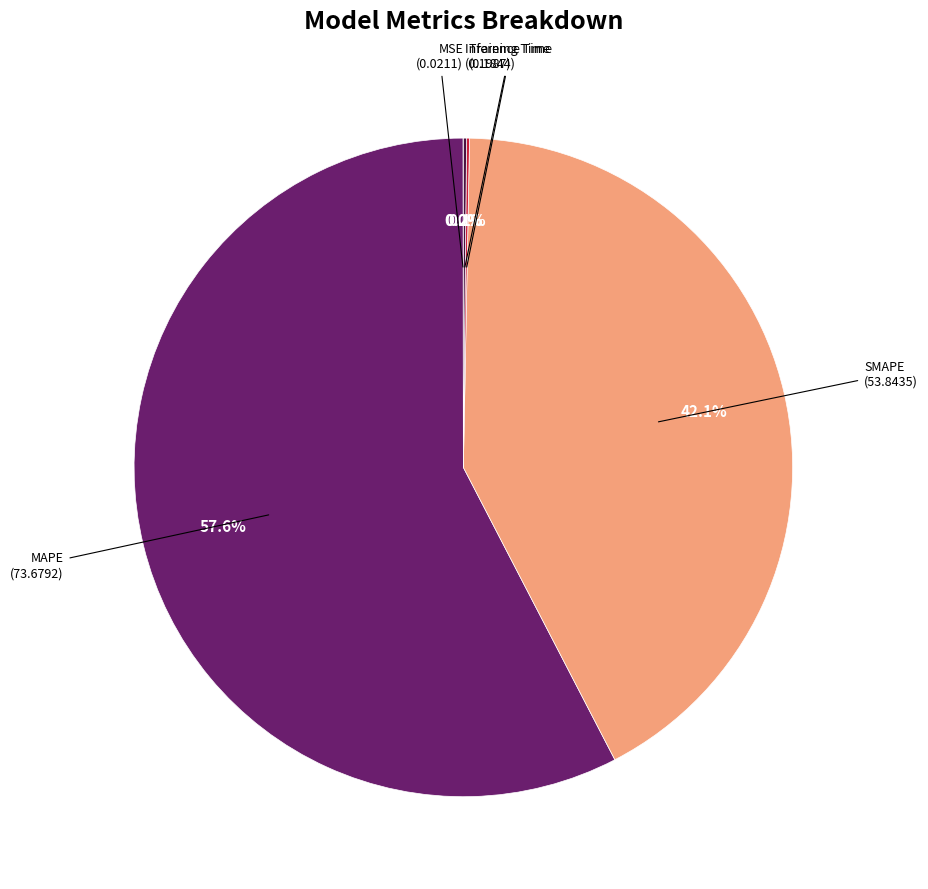

What is the majority slice?

MAPE